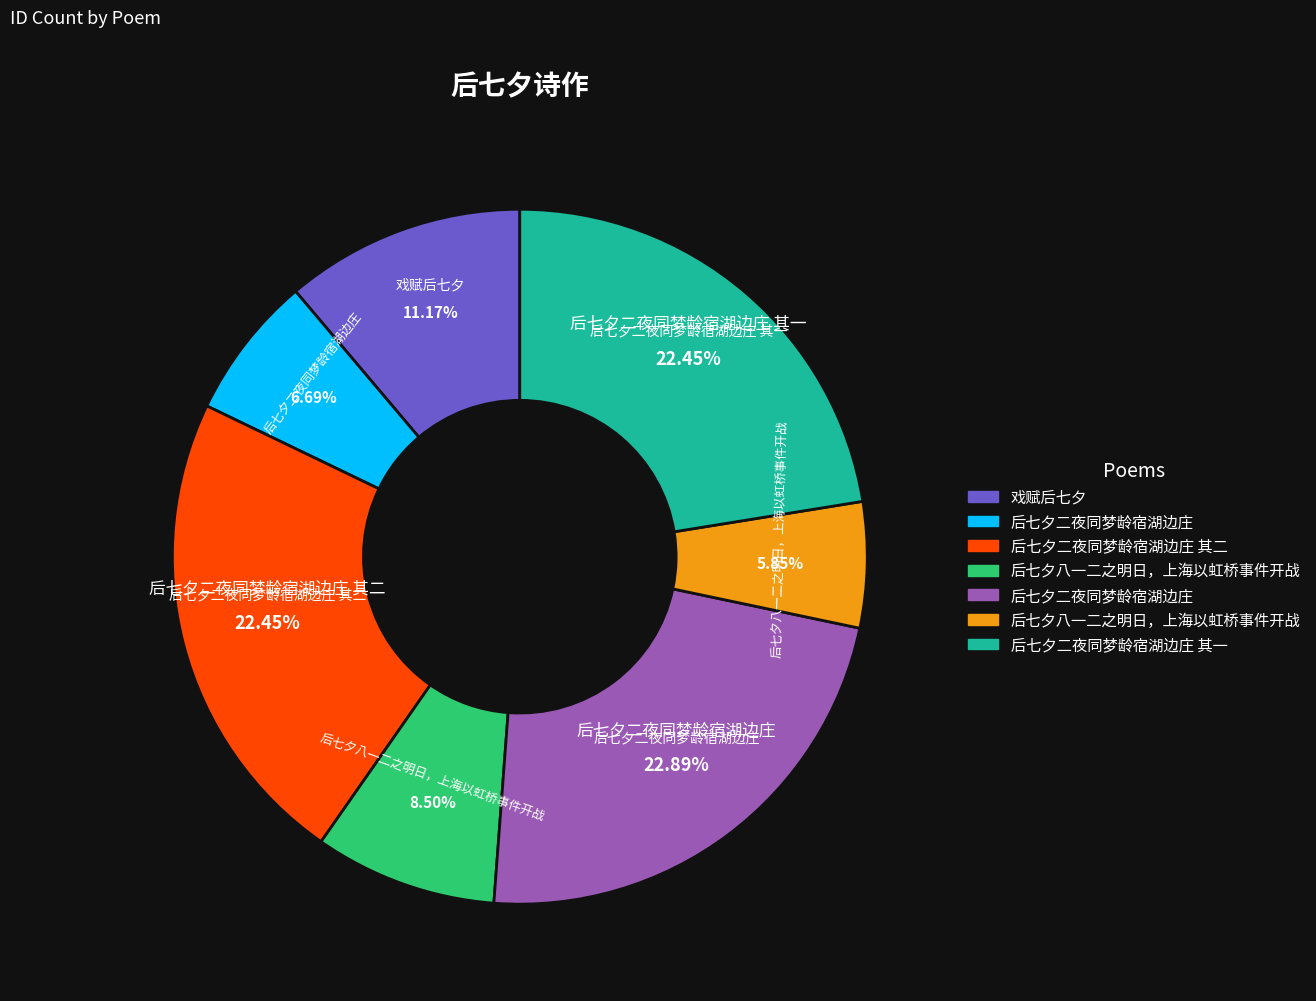

Does any single category account for the majority?

No